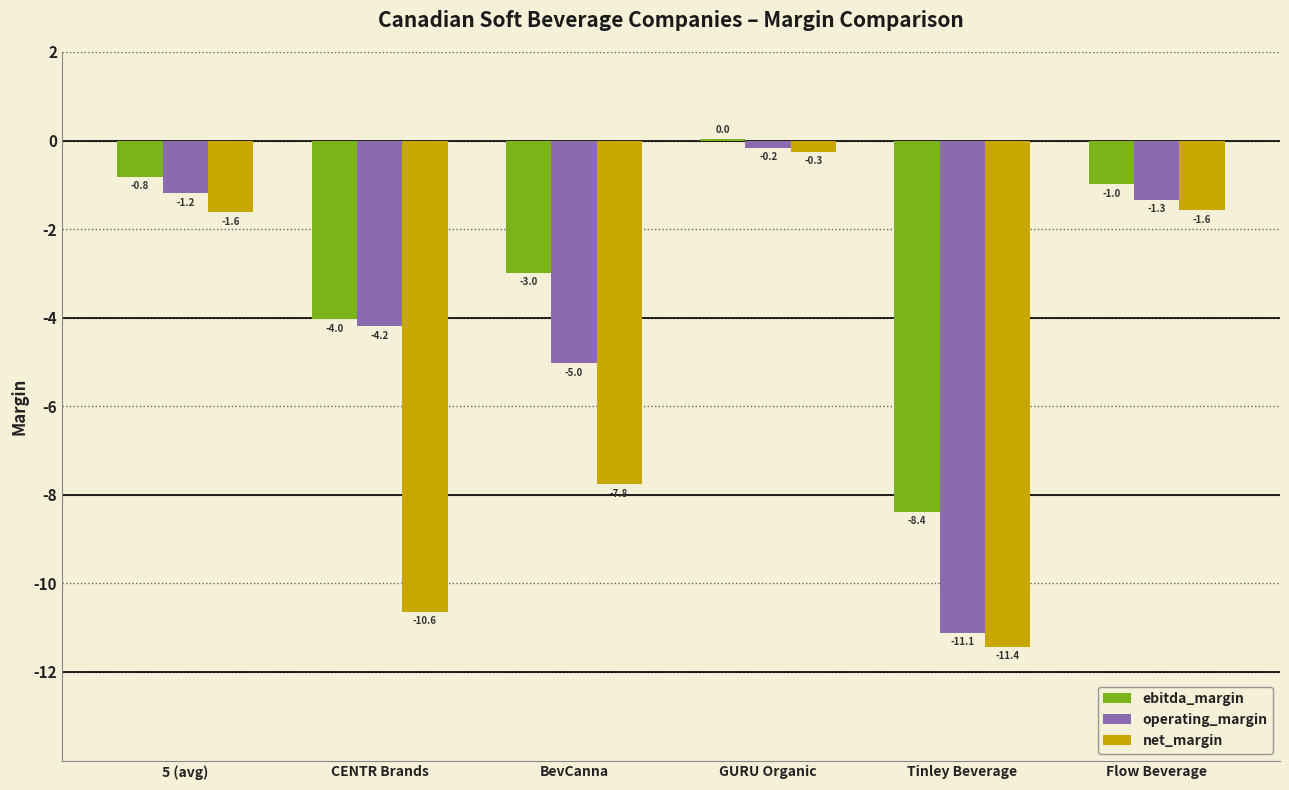

What is the sum of all net_margin values?

-33.3